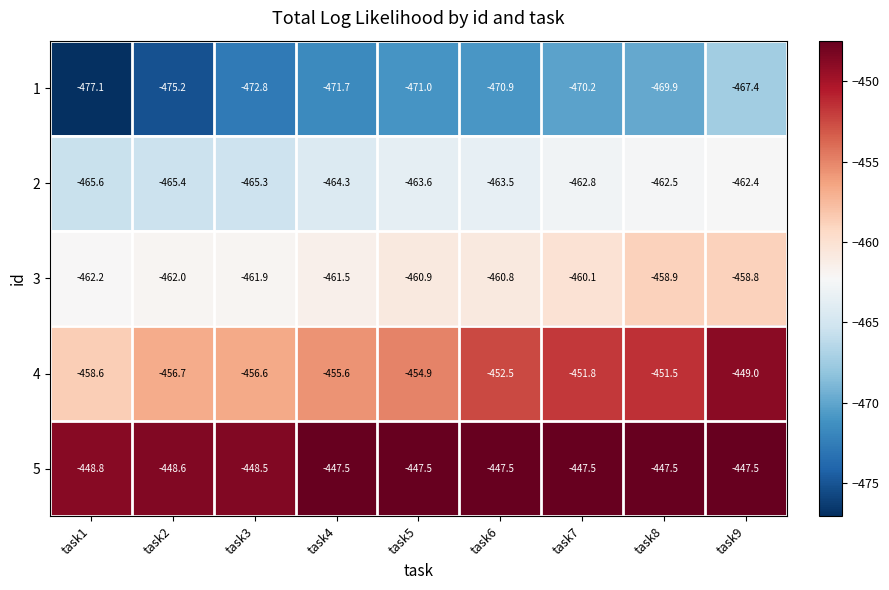

The 4 series shows -221.8 at task2. True or false?

False